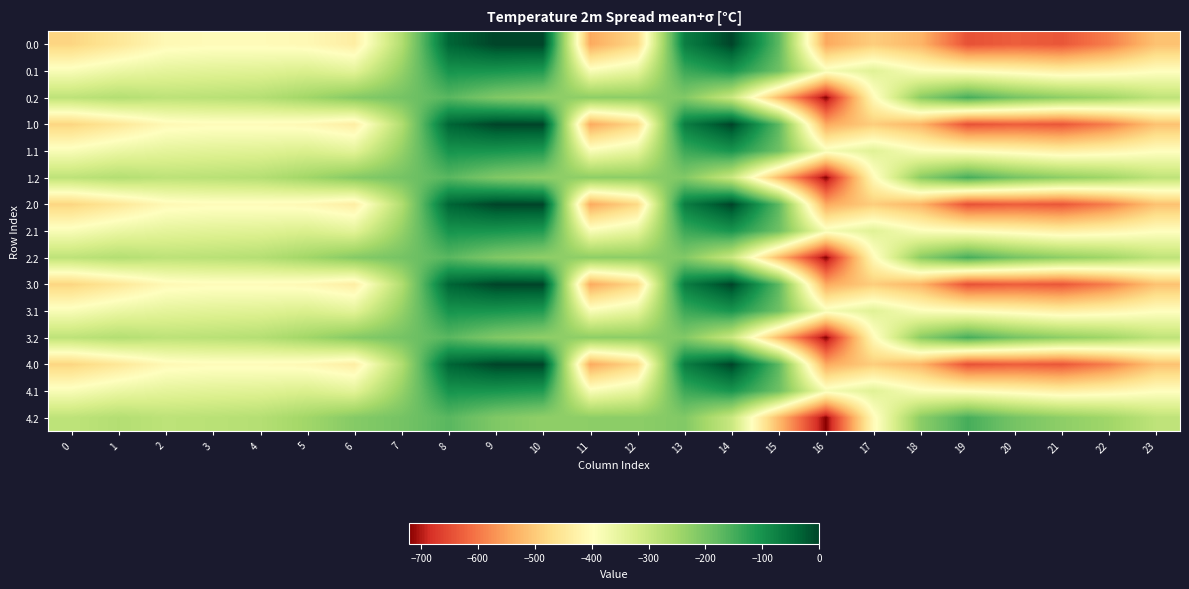

What is the difference between the highest and lowest values at 11?

319.0